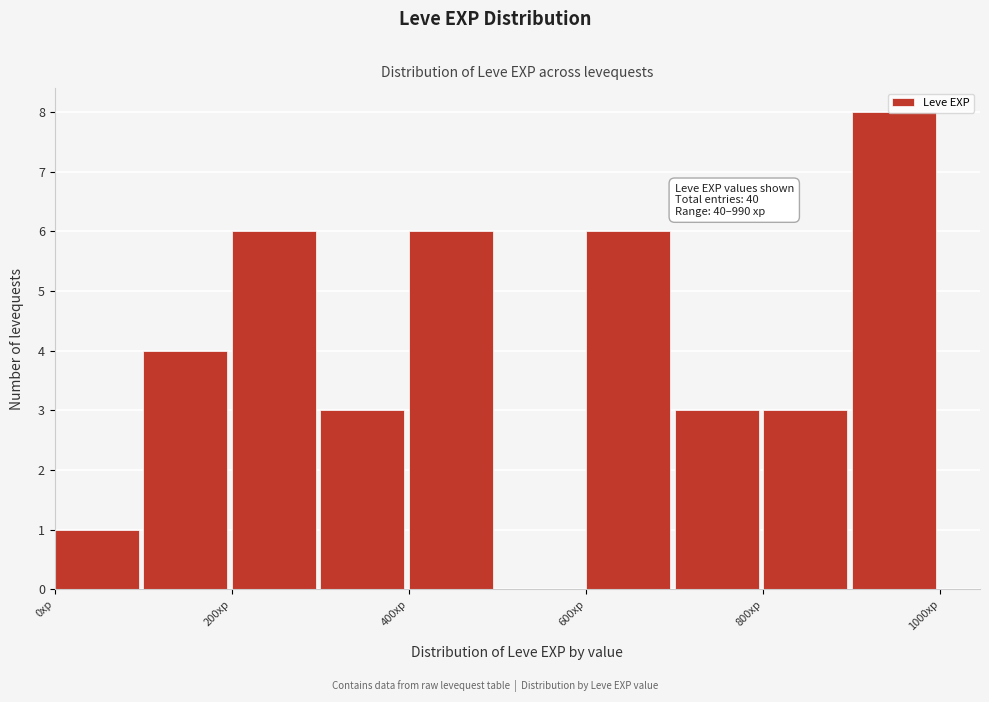

Which range on the x-axis has the tallest bar?

900 to 1000